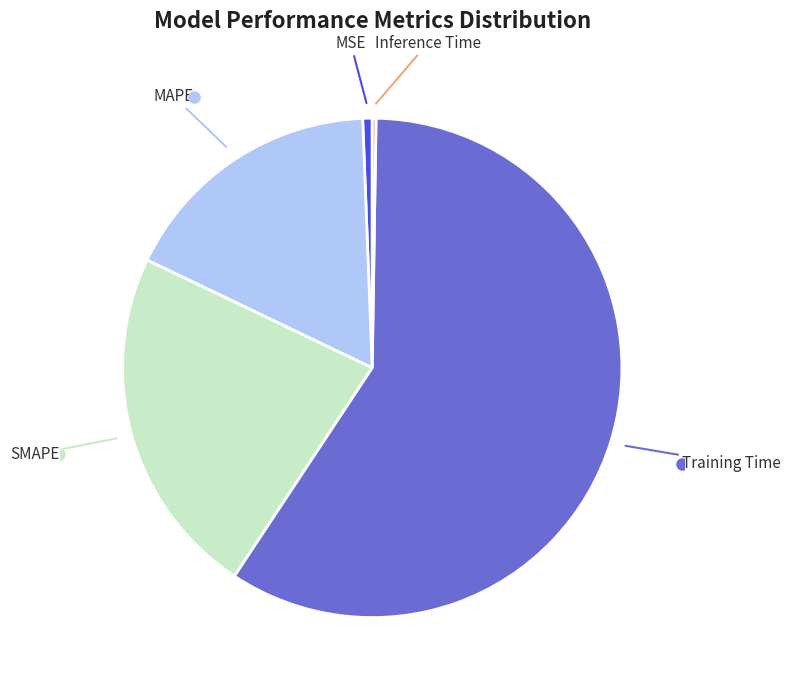

Is it true that SMAPE is 23% of the pie?

True